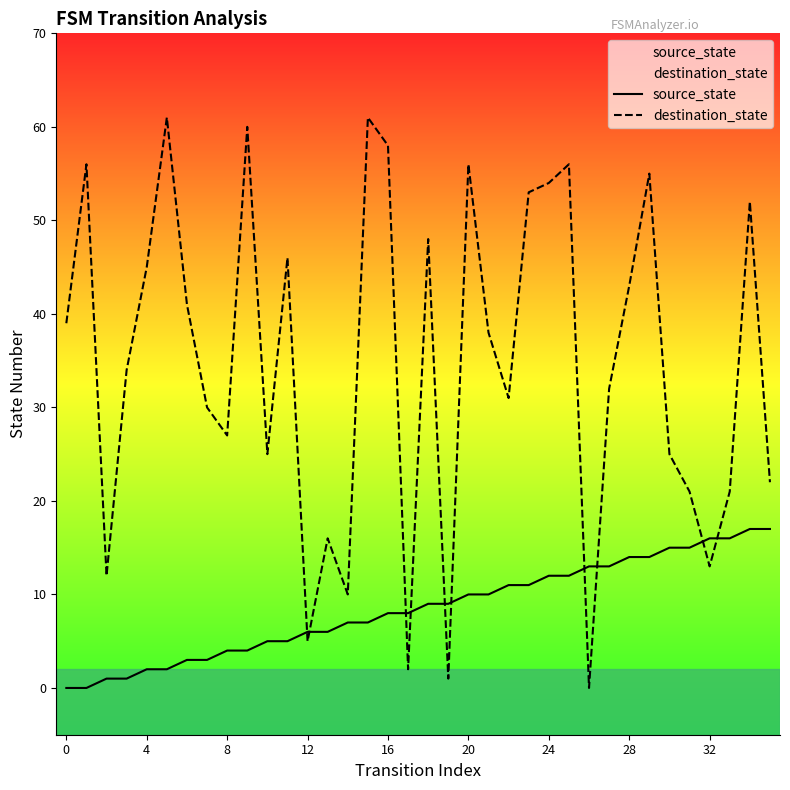

What is the difference between the maximum and minimum values in the destination_state series?

61